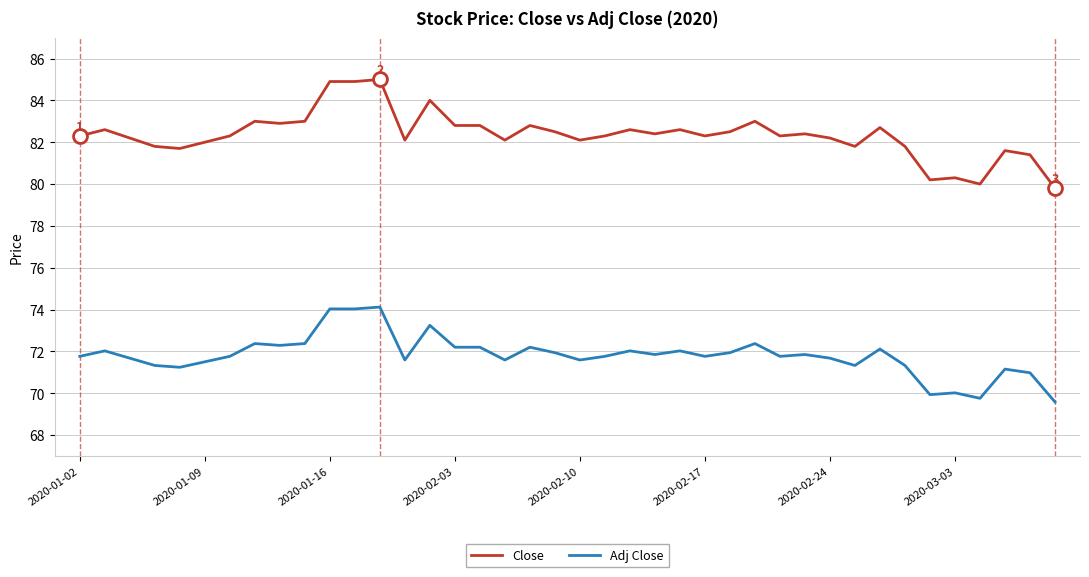

Reading left to right, list all the values displayed in this chart.

Close: 82.3	82.6	82.2	81.8	81.7	82.0	82.3	83.0	82.9	83.0	84.9	84.9	85.0	82.1	84.0	82.8	82.8	82.1	82.8	82.5	82.1	82.3	82.6	82.4	82.6	82.3	82.5	83.0	82.3	82.4	82.2	81.8	82.7	81.8	80.2	80.3	80.0	81.6	81.4	79.8
Adj Close: 71.8	72.0	71.7	71.3	71.2	71.5	71.8	72.4	72.3	72.4	74.0	74.0	74.1	71.6	73.2	72.2	72.2	71.6	72.2	71.9	71.6	71.8	72.0	71.9	72.0	71.8	71.9	72.4	71.8	71.9	71.7	71.3	72.1	71.3	69.9	70.0	69.8	71.2	71.0	69.6